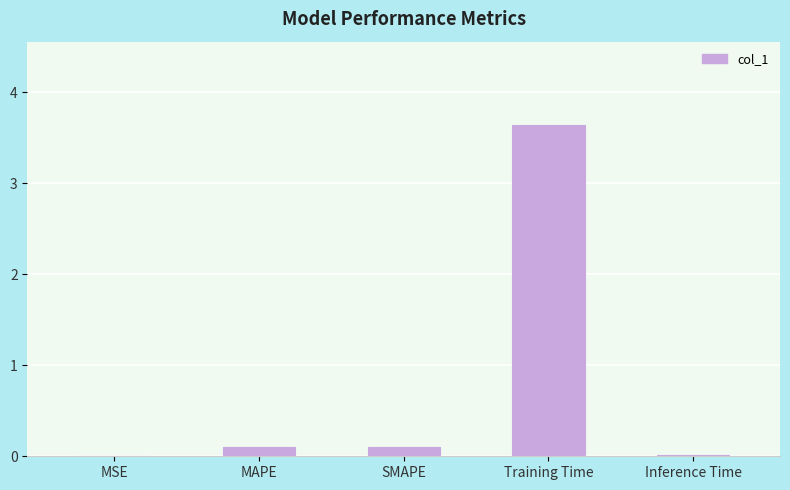

What is the change in value from MSE to MAPE?

+0.1